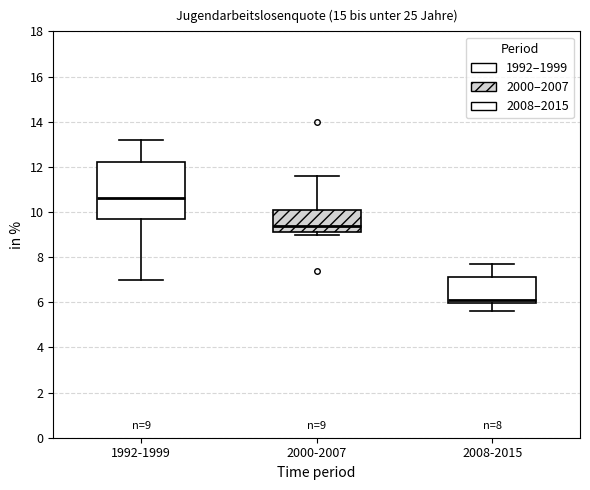

Comparing the boxes themselves (not the whiskers), which one is the tallest?

1992-1999